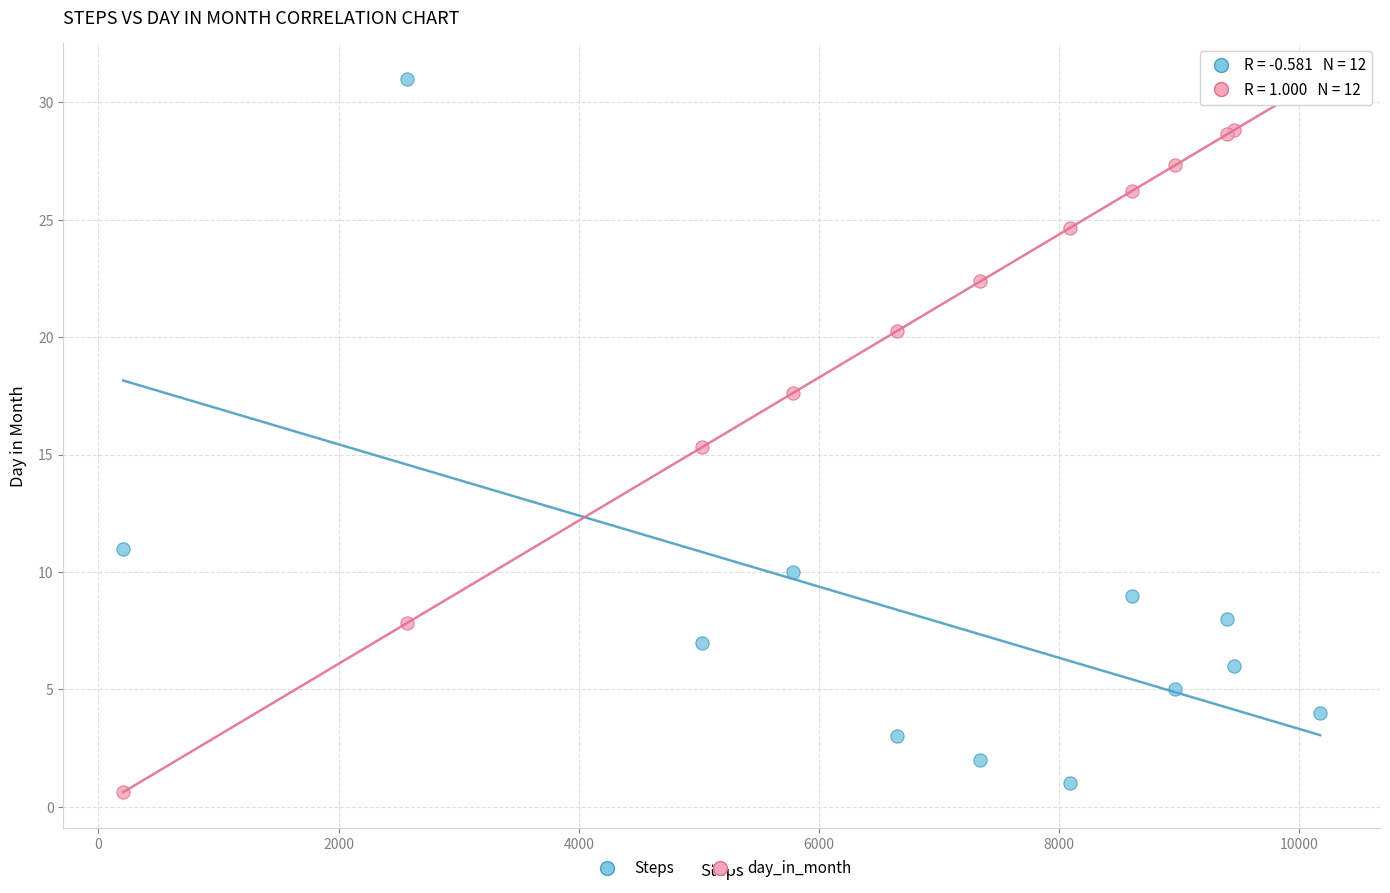

What is the X range (max minus min) for the scatter plot?

9968.0